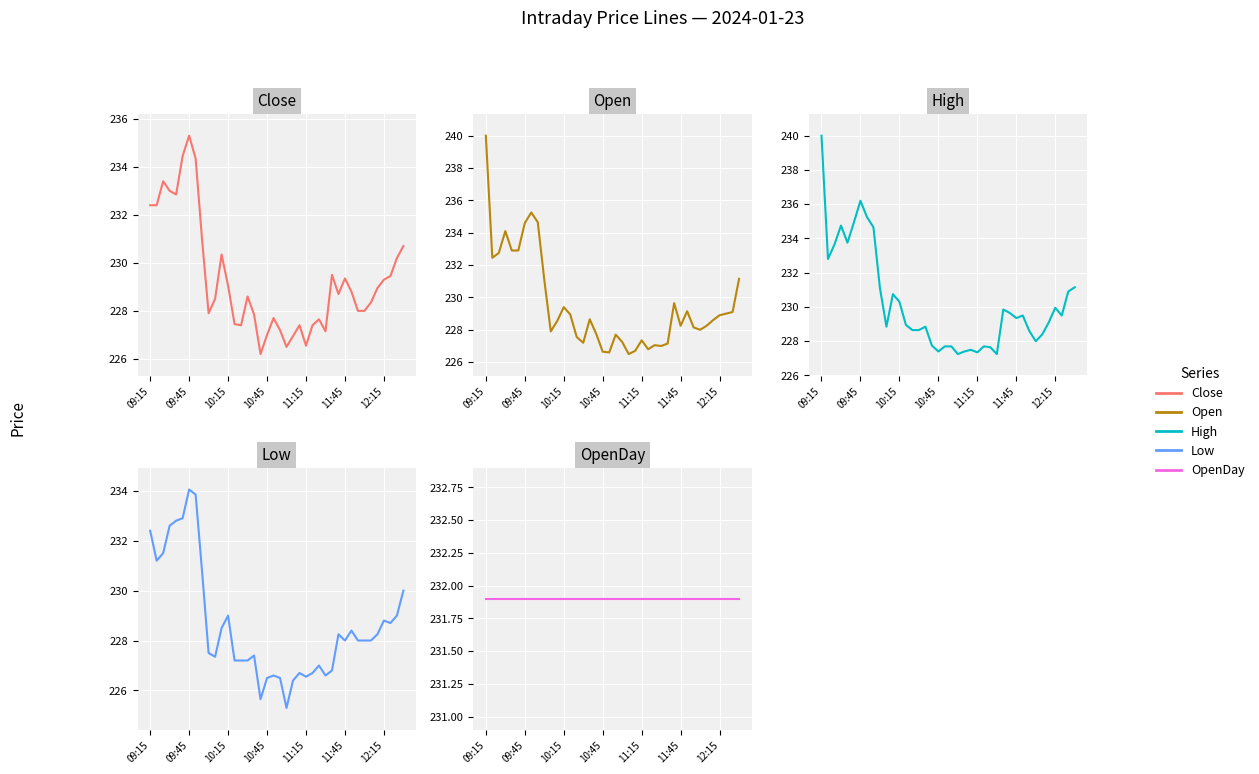

What is the spread (max minus min) of values at 12:15?

3.1